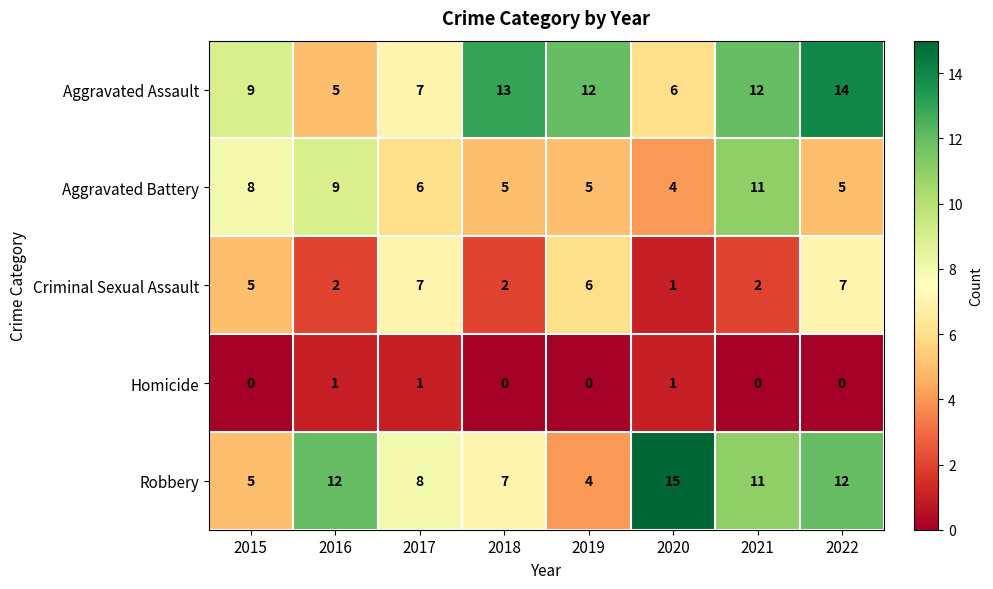

Which series has the largest total across all categories?

Aggravated Assault